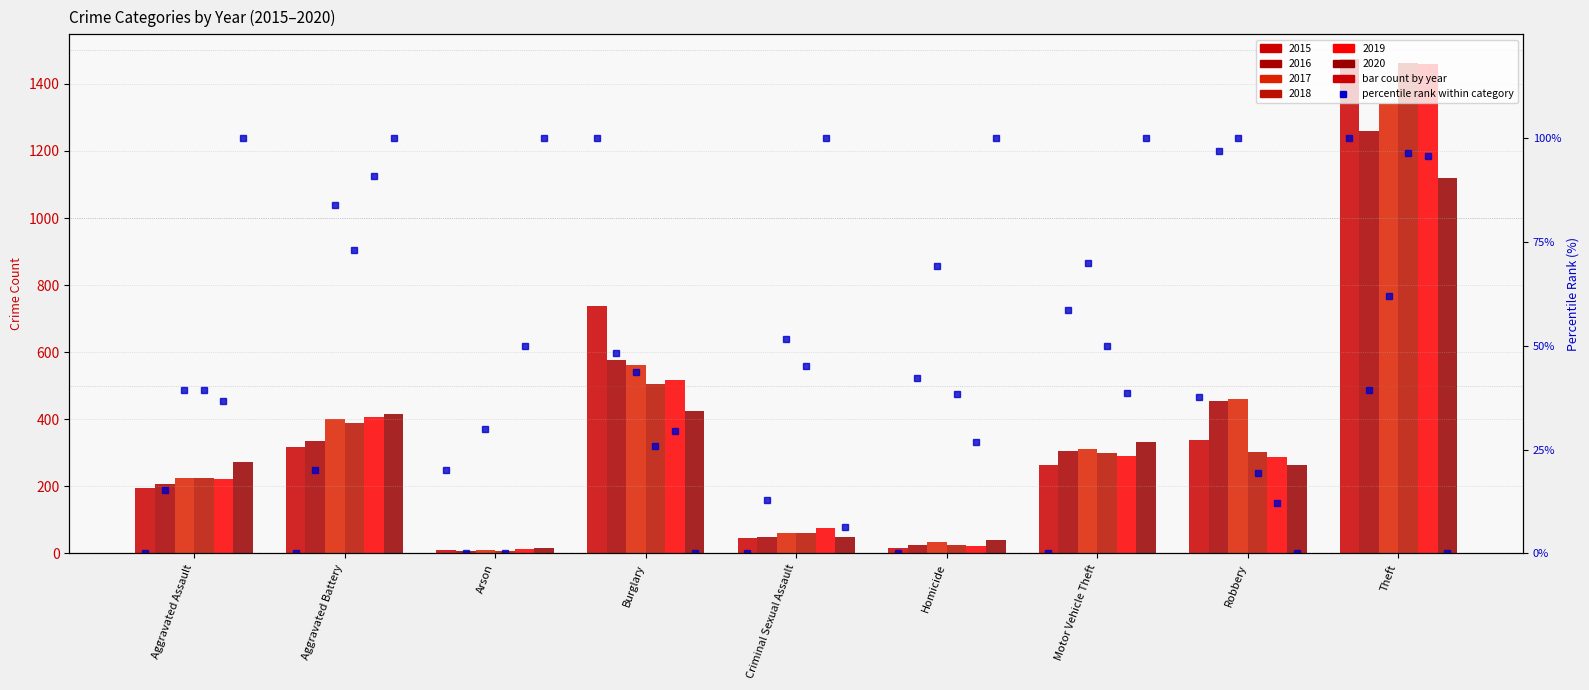

What is the value of the 2016 bar at the 4th from the left?

576